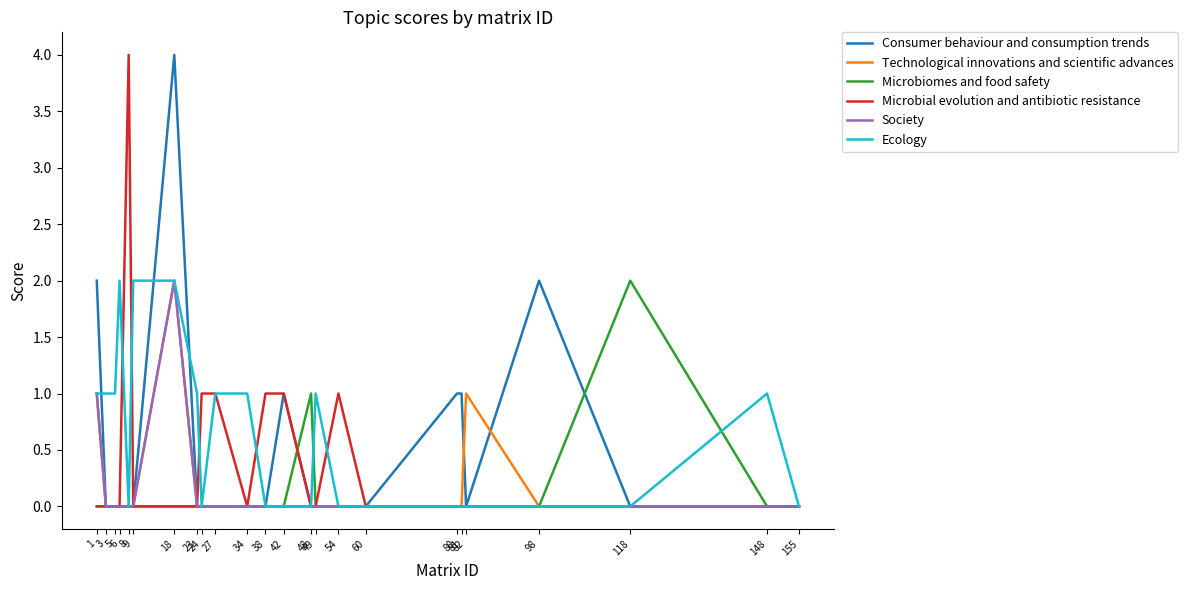

How many lines are shown in the chart?

6